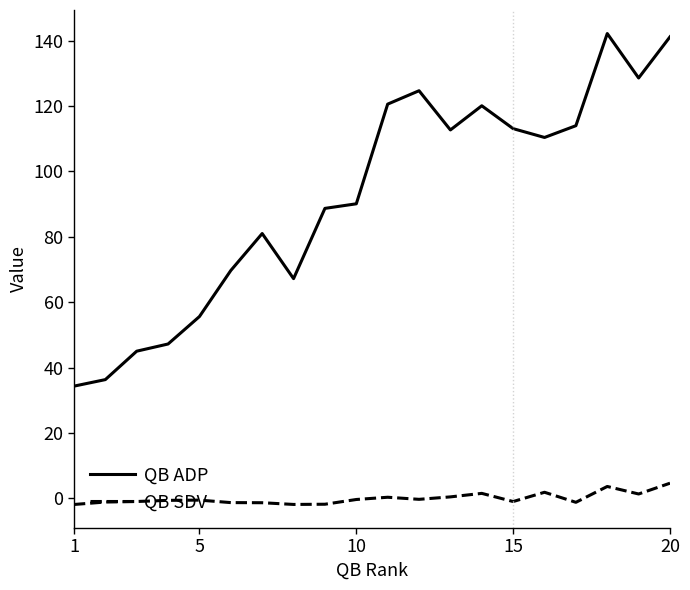

How many lines are shown in the chart?

2